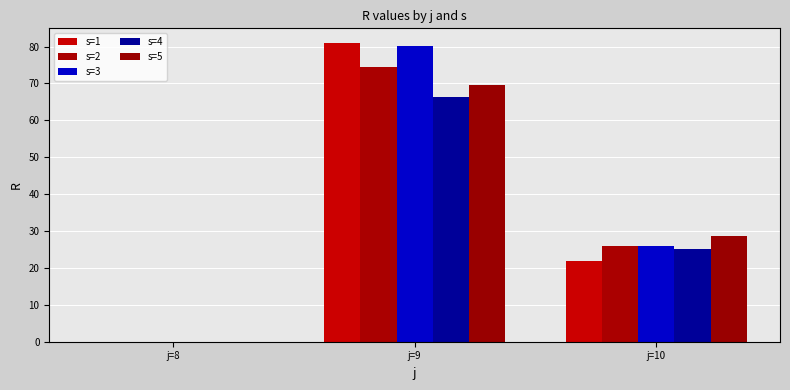

Rank the series by their maximum value, from lowest to highest.

s=4, s=5, s=2, s=3, s=1